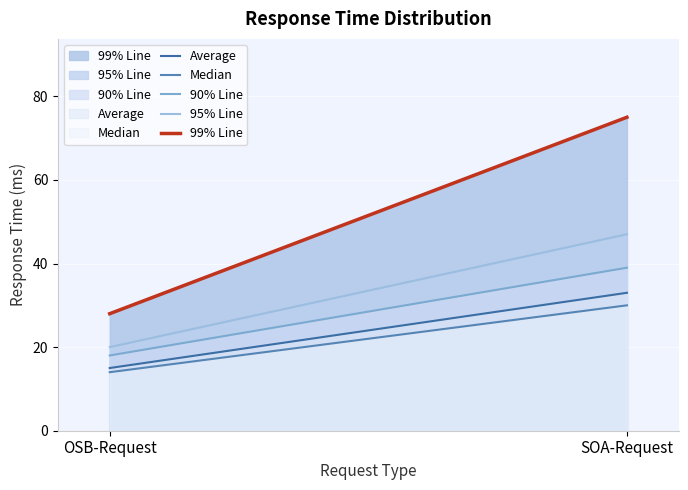

What is the spread (max minus min) of values at SOA-Request?

45